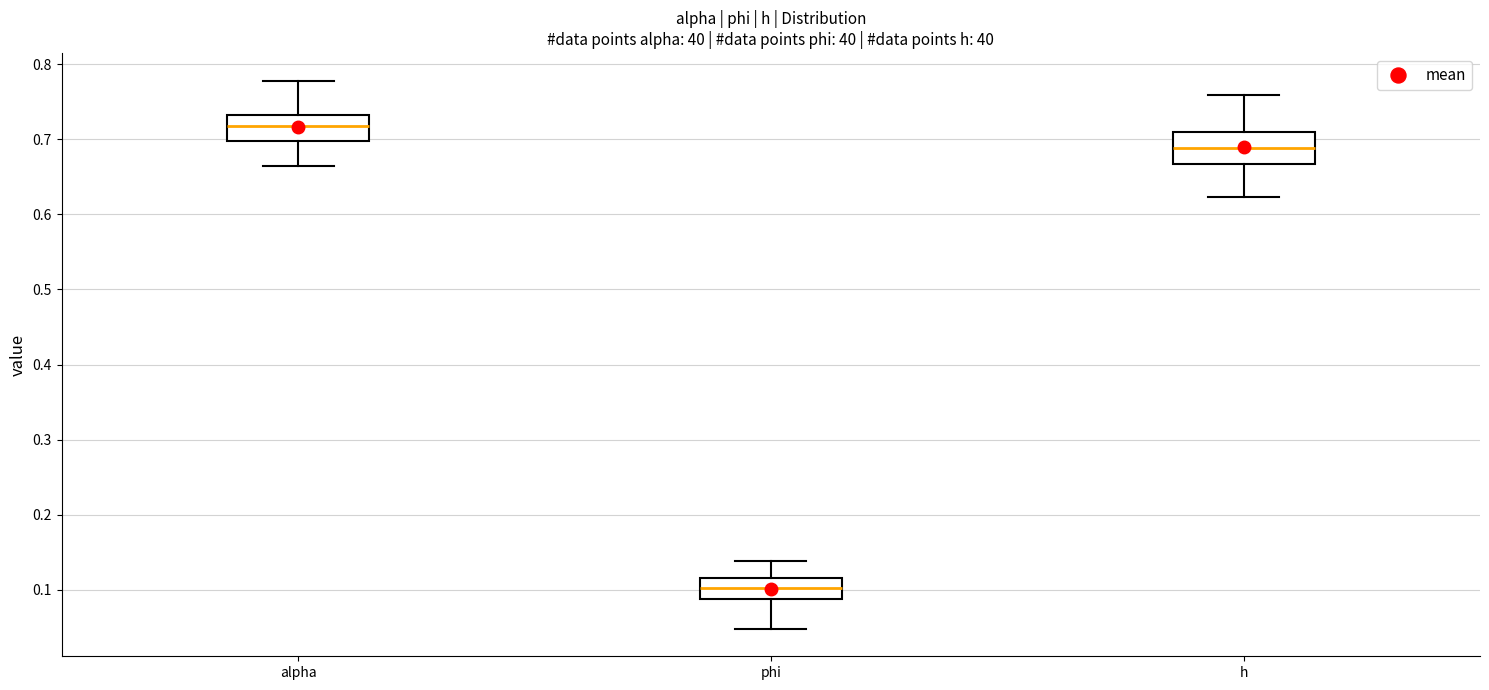

Where does the upper whisker of the box for h end on the y-axis? The values are not printed on the chart, so give them approximately, as read against the axis.

0.76